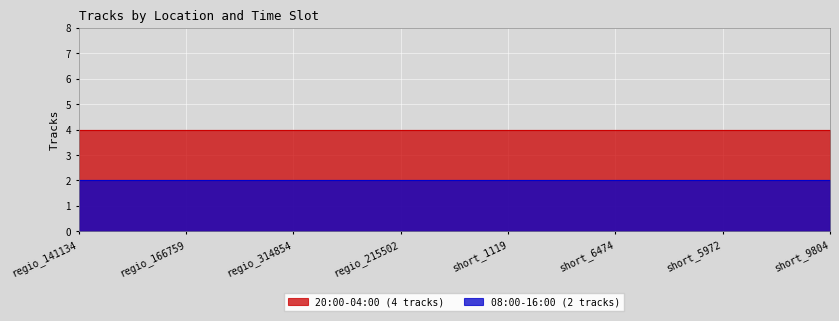

Reading left to right, extract all data points from this chart.

20:00-04:00 (4 tracks): regio_141134=4	regio_166759=4	regio_314854=4	regio_215502=4	short_1119=4	short_6474=4	short_5972=4	short_9804=4
08:00-16:00 (2 tracks): regio_141134=2	regio_166759=2	regio_314854=2	regio_215502=2	short_1119=2	short_6474=2	short_5972=2	short_9804=2